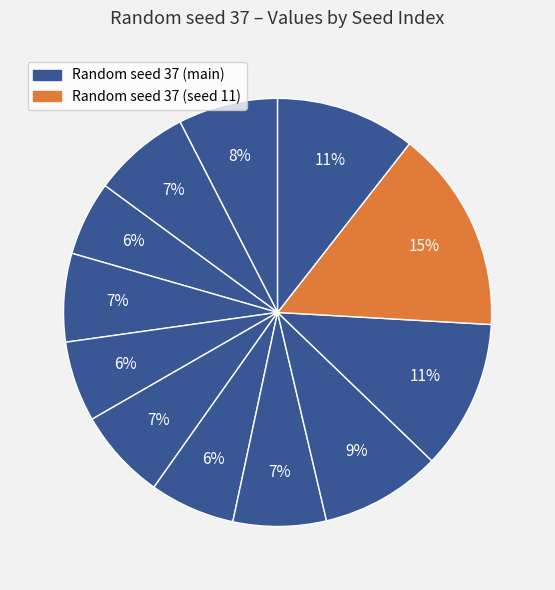

How many segments does this pie chart have?

12